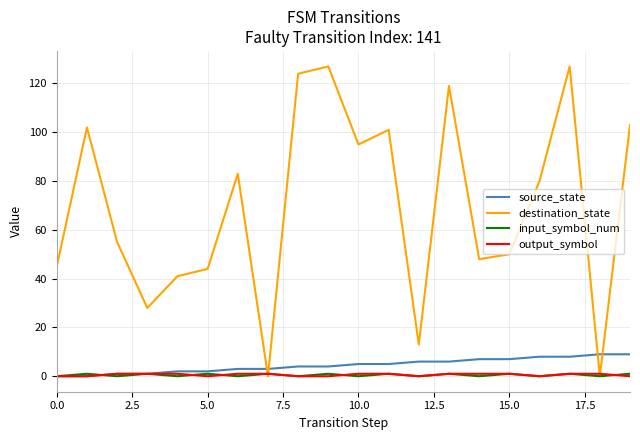

Which series has the largest total across all categories?

destination_state